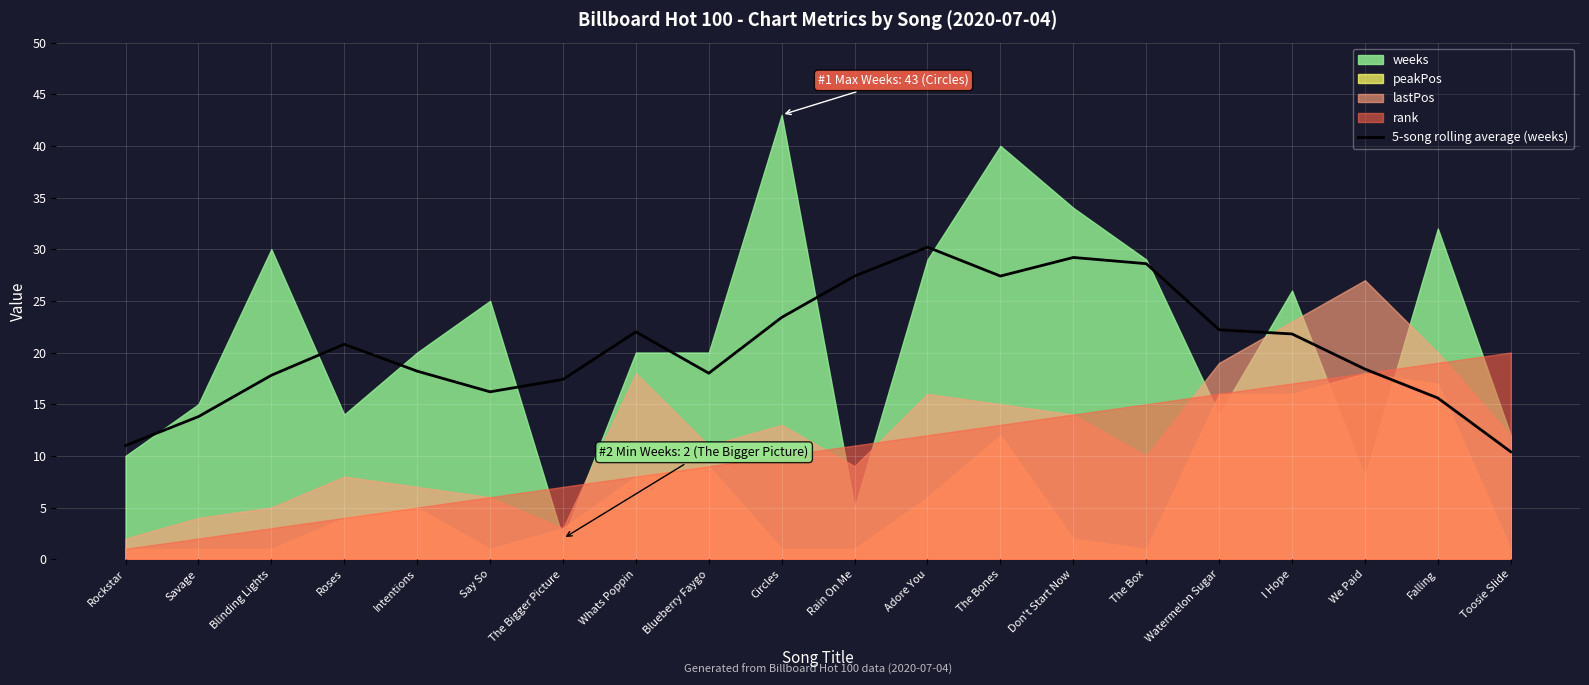

Where is the first local maximum?

Roses